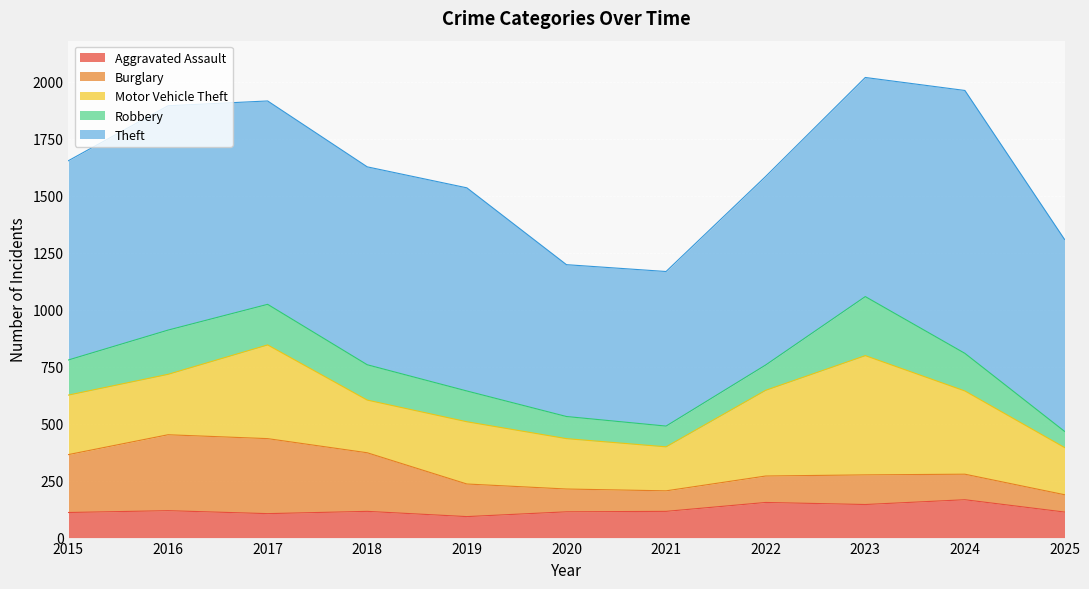

Reading left to right, list all the values displayed in this chart.

Aggravated Assault: 2015=110	2016=118	2017=105	2018=115	2019=92	2020=113	2021=115	2022=154	2023=145	2024=166	2025=112
Burglary: 2015=254	2016=333	2017=329	2018=257	2019=143	2020=100	2021=90	2022=116	2023=130	2024=112	2025=76
Motor Vehicle Theft: 2015=261	2016=265	2017=411	2018=231	2019=273	2020=221	2021=193	2022=376	2023=523	2024=365	2025=207
Robbery: 2015=154	2016=194	2017=178	2018=155	2019=135	2020=97	2021=91	2022=111	2023=259	2024=165	2025=71
Theft: 2015=874	2016=984	2017=892	2018=868	2019=891	2020=666	2021=678	2022=827	2023=961	2024=1153	2025=842